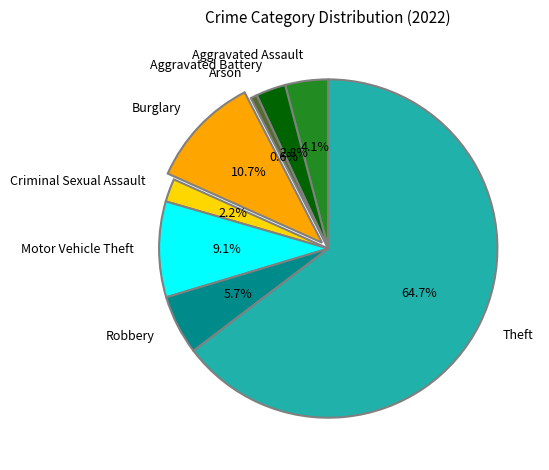

How much of the chart is everything except Criminal Sexual Assault?

97.8%